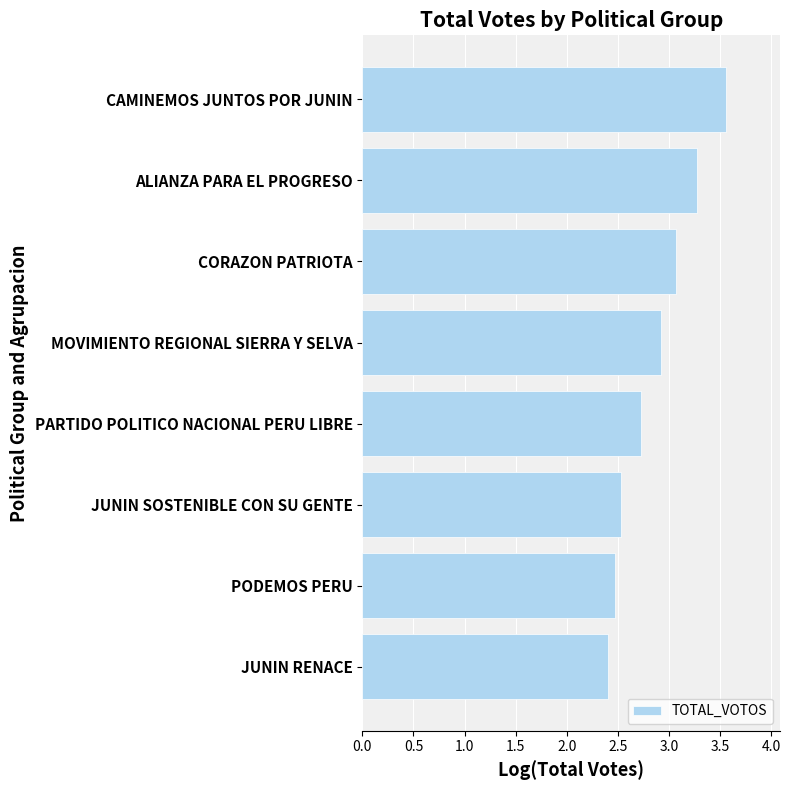

Is it true that the value at JUNIN RENACE is 2.4?

True